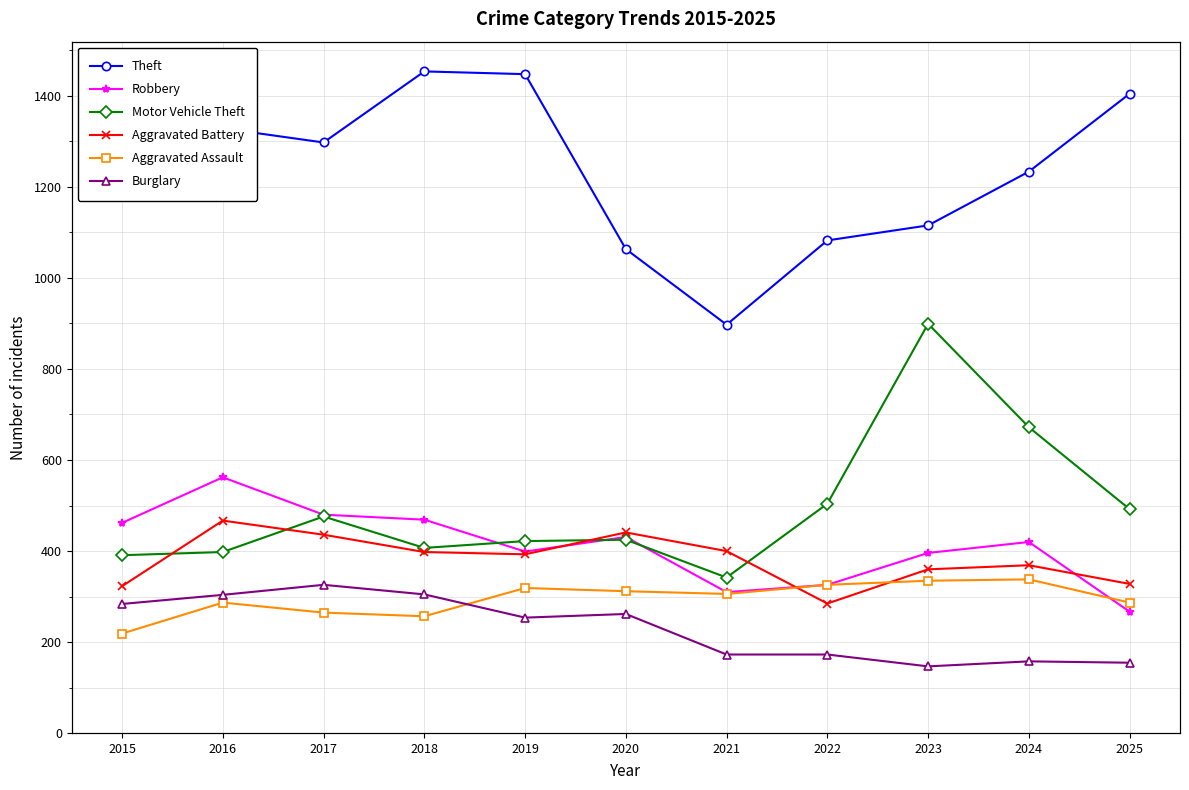

What is the sum of the Aggravated Assault values at 2022 and 2024?

664